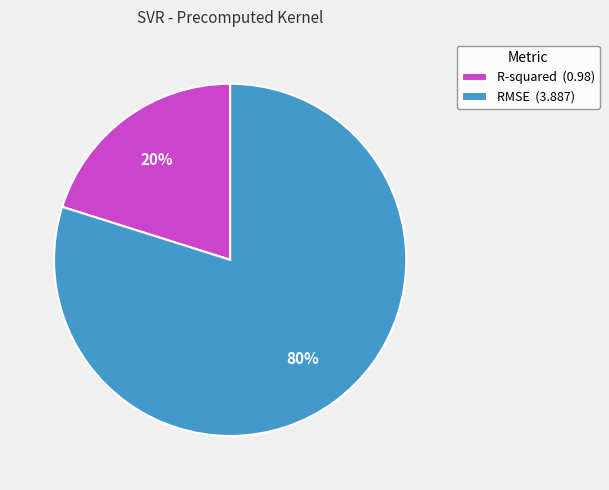

To the nearest percent, what is the difference between the R-squared and RMSE slice percentages?

60%